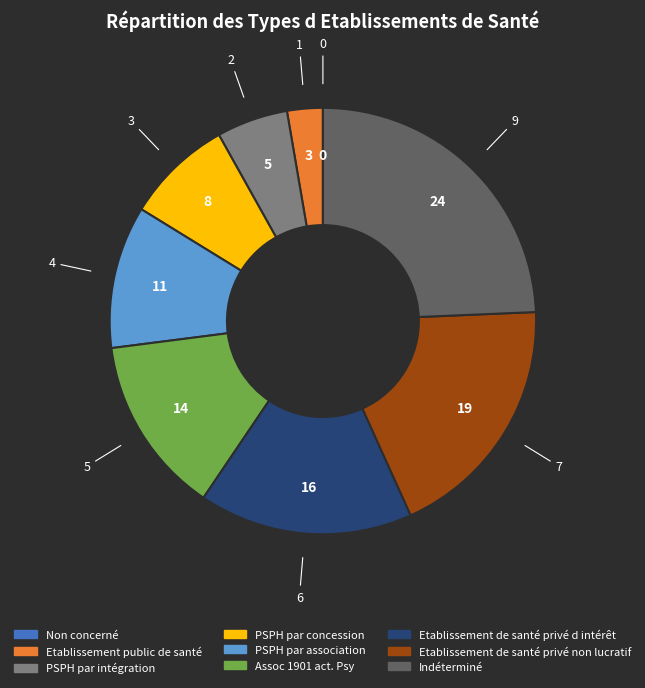

Is it true that PSPH par association is 1% of the pie?

False